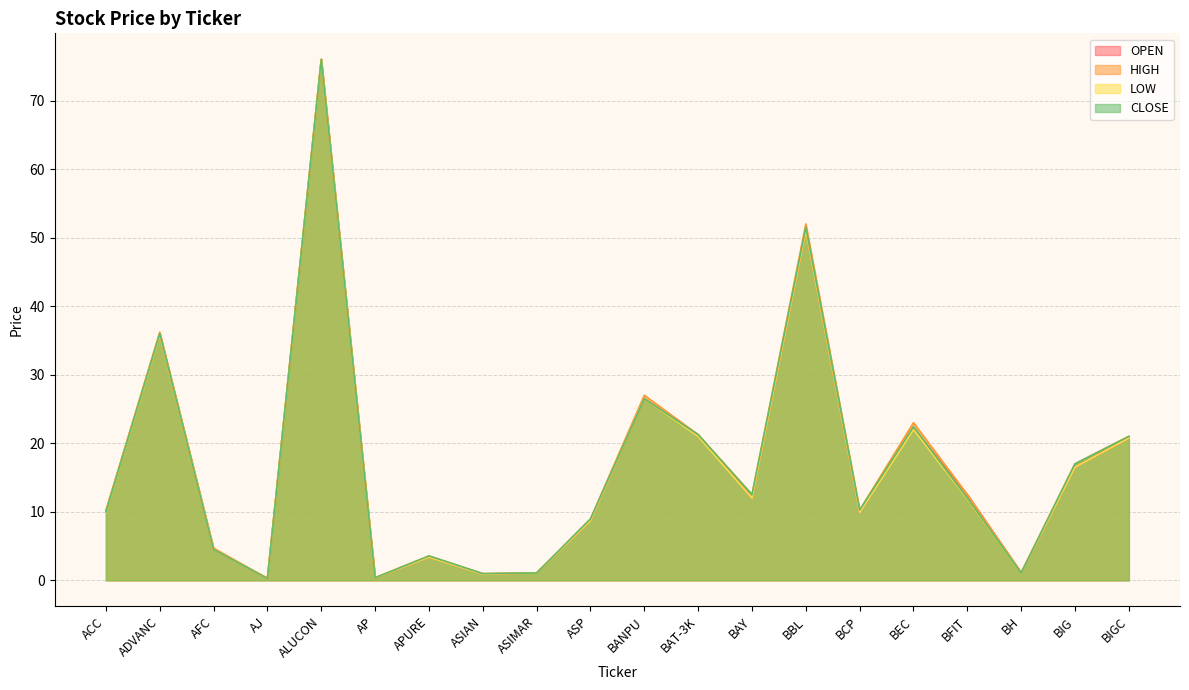

At how many categories does at least one series exceed 11?

10